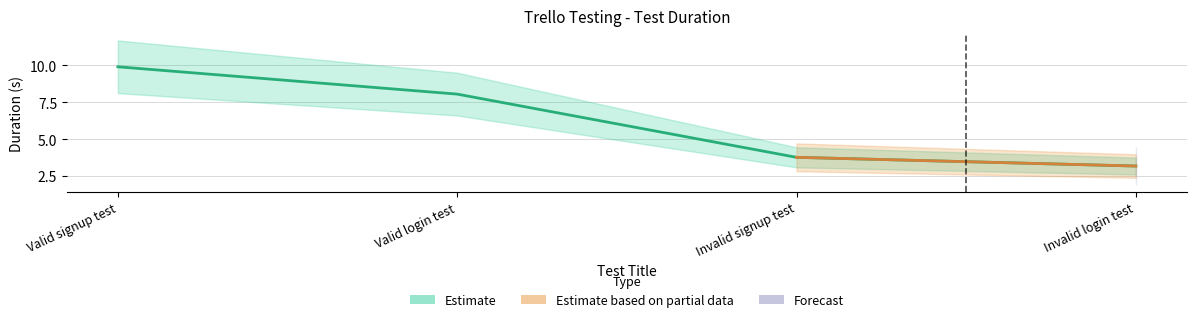

What is the difference between the values at Valid signup test and Valid login test?

1.8